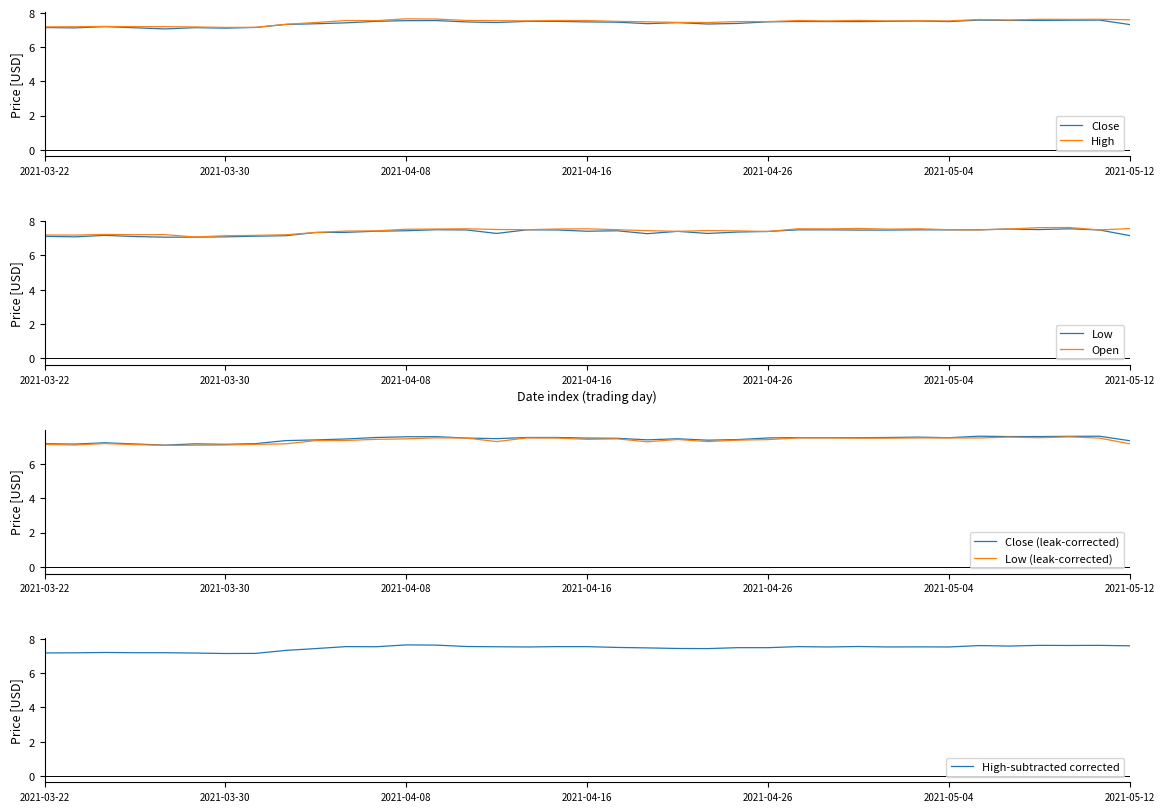

What position from the right is 2021-05-11?

2